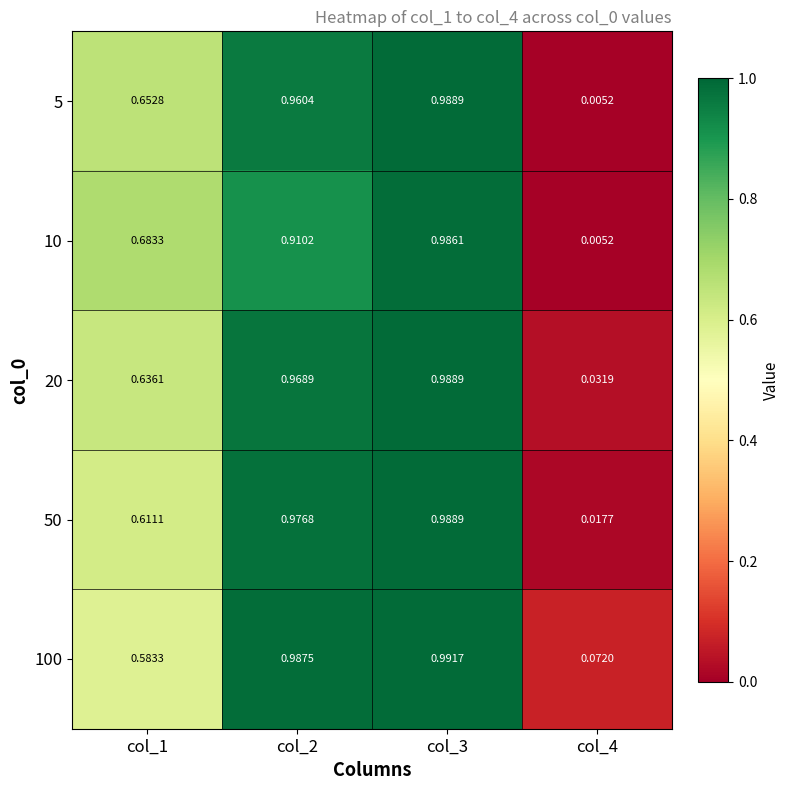

Reading left to right, what are all the values shown in this chart?

5: col_1=0.7	col_2=1.0	col_3=1.0	col_4=0.0
10: col_1=0.7	col_2=0.9	col_3=1.0	col_4=0.0
20: col_1=0.6	col_2=1.0	col_3=1.0	col_4=0.0
50: col_1=0.6	col_2=1.0	col_3=1.0	col_4=0.0
100: col_1=0.6	col_2=1.0	col_3=1.0	col_4=0.1